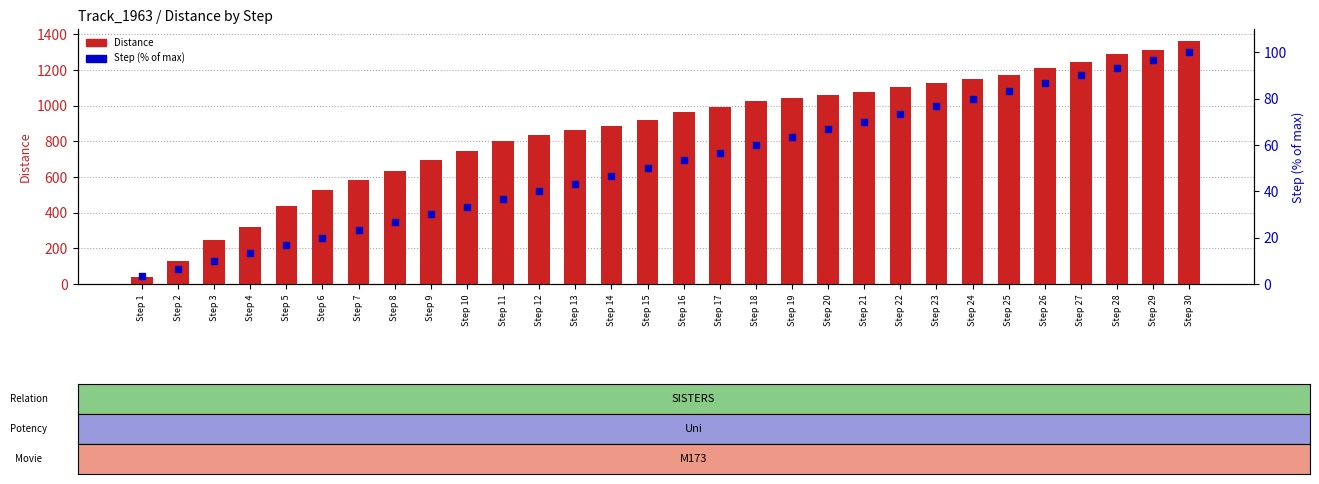

Which series has the largest total across all categories?

Distance